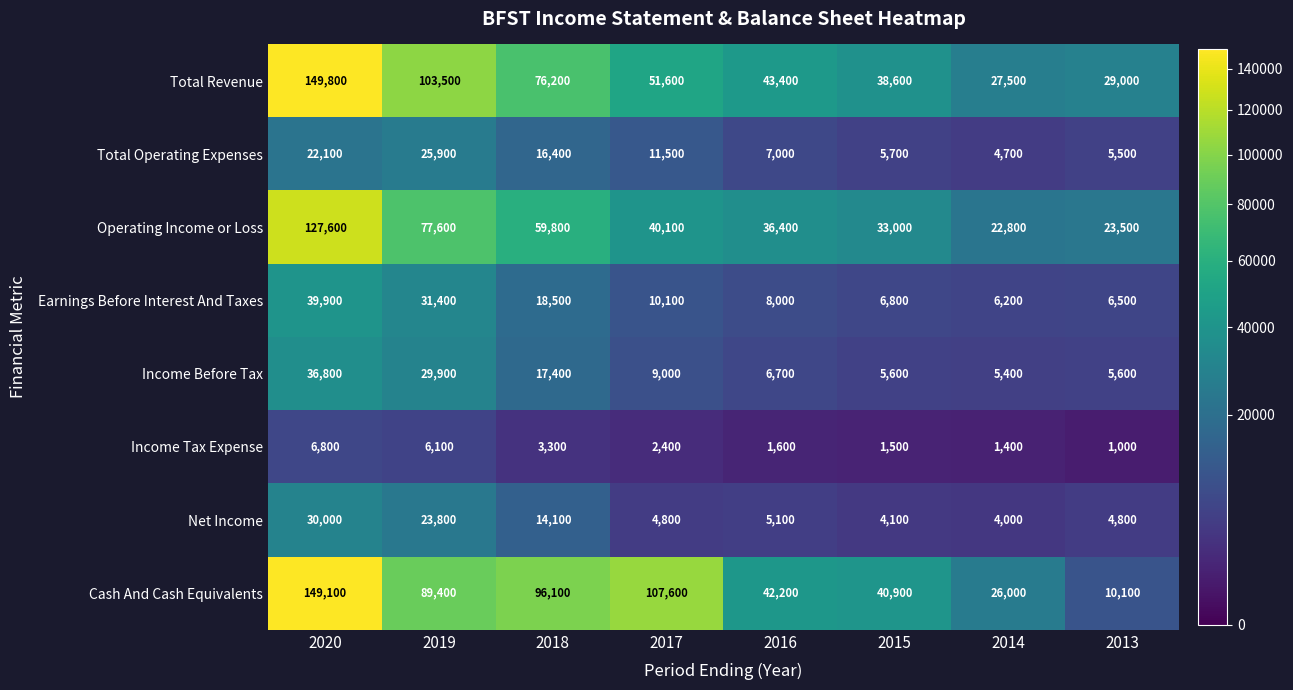

The value of Income Tax Expense at 2014 is 1836. True or false?

False